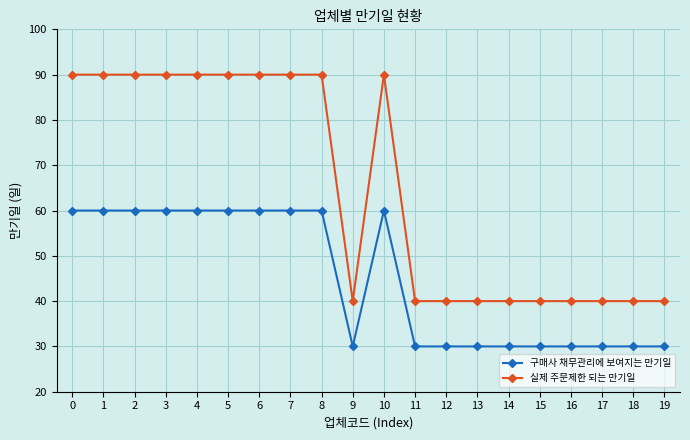

True or false: 실제 주문제한 되는 만기일 has a value of 90 at 6.

True